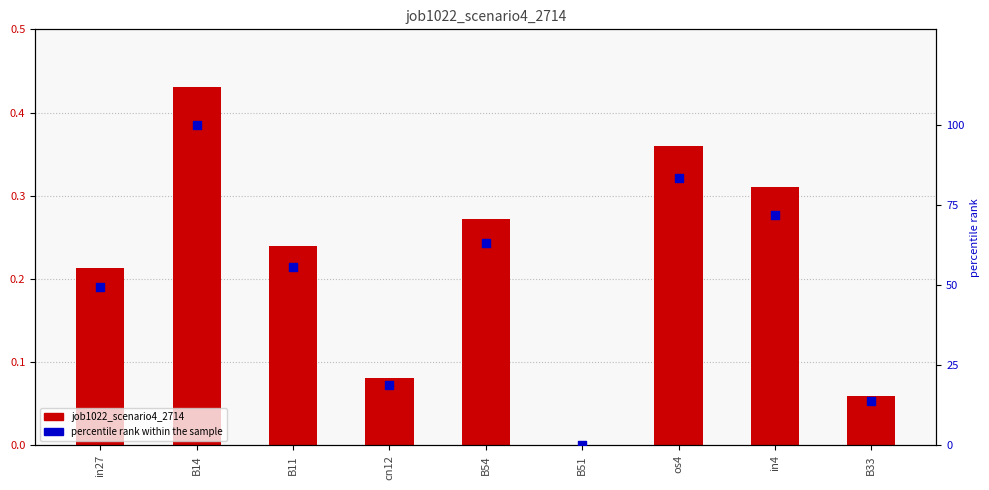

What are all the series names shown in the legend?

job1022_scenario4_2714, percentile rank within the sample